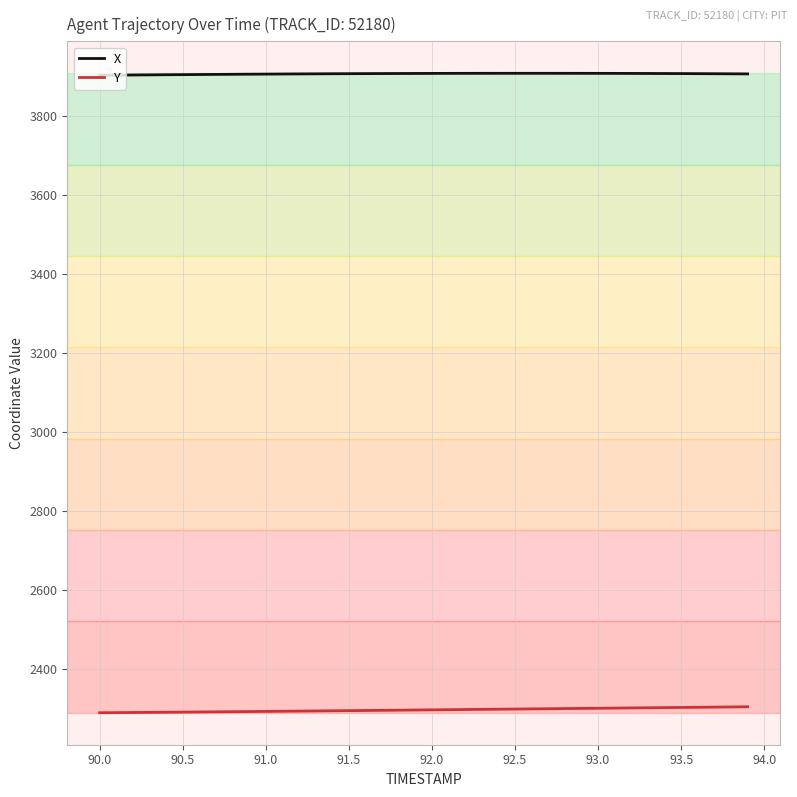

List the series in order of their overall mean, lowest first.

Y, X